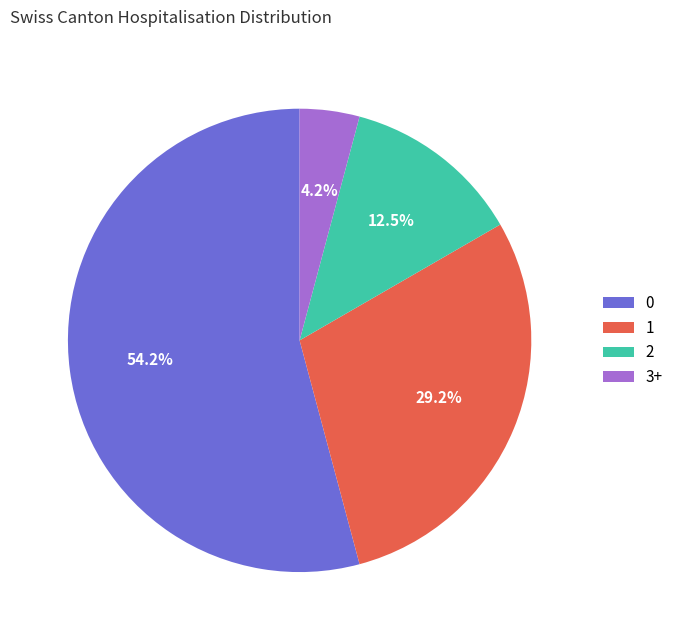

Is the sum of 2 and 1 greater than half?

No